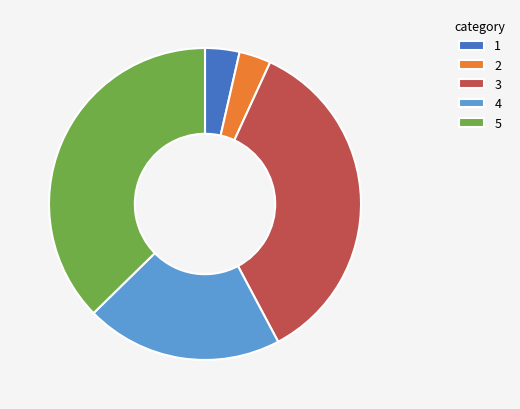

Is there any slice that represents more than half of the pie?

No